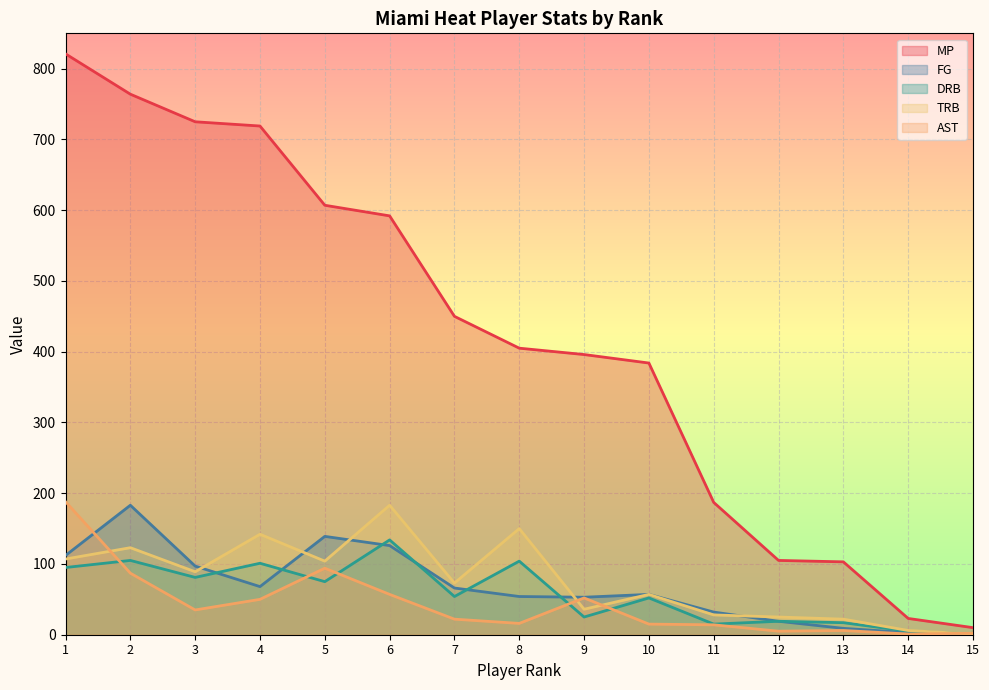

What is the value of the MP point at the 14th from the left?

23